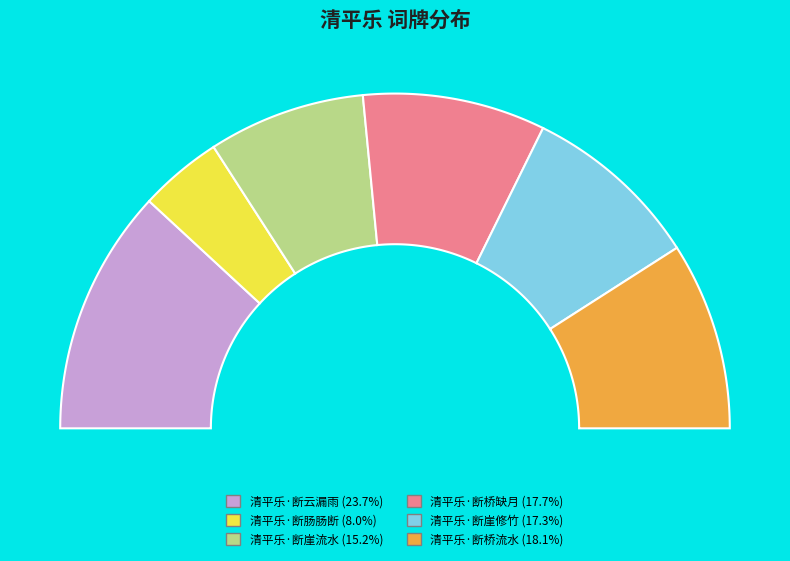

Is there a majority slice in this chart?

No